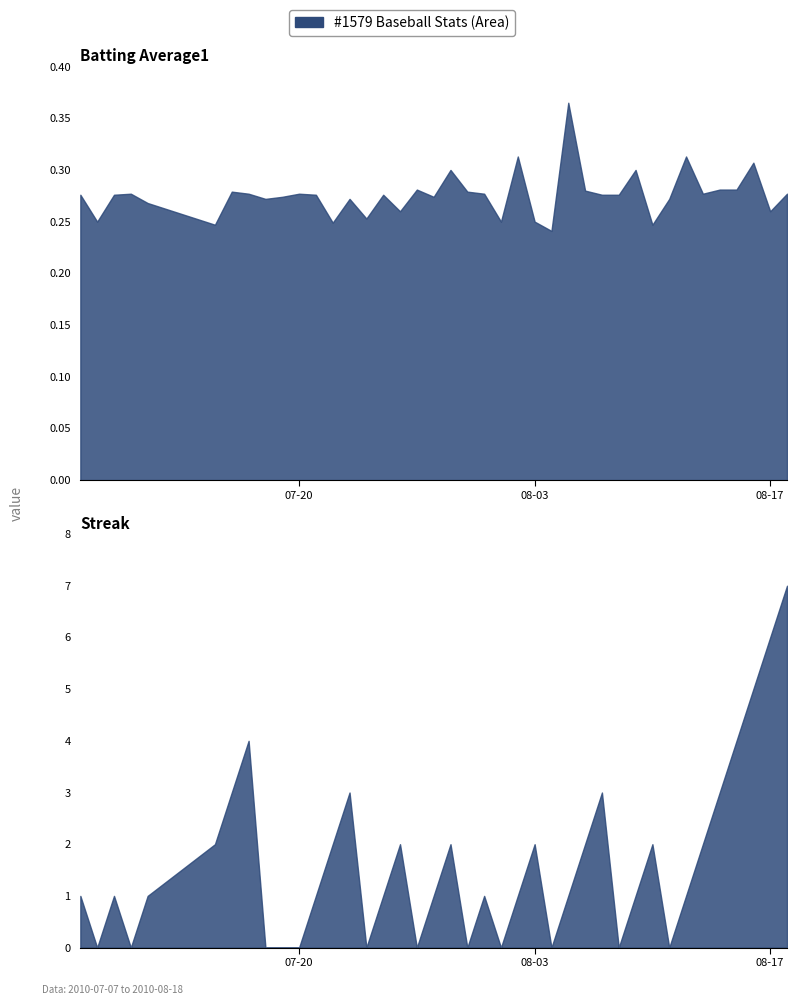

What is the difference between the highest and lowest values at 08-03?

0.2